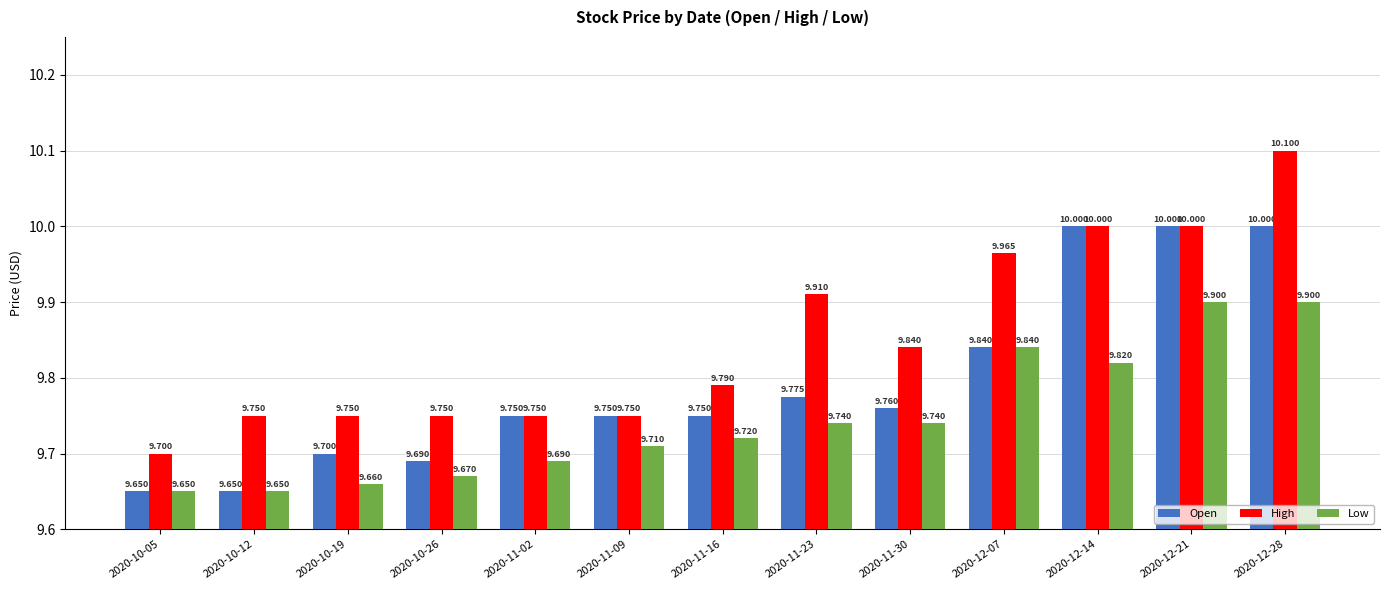

Which series changed the most between 2020-10-05 and 2020-11-09?

Open